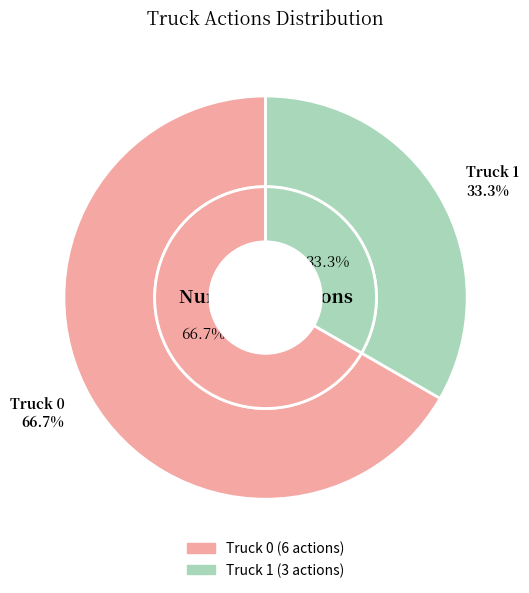

Does Truck 1 represent more than half of the total?

No